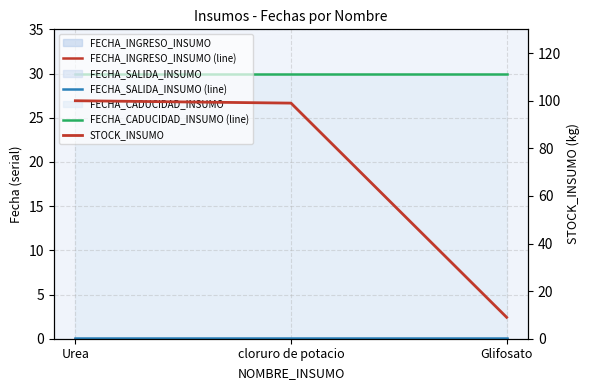

What is the sum of all FECHA_SALIDA_INSUMO (line) values?

0.2